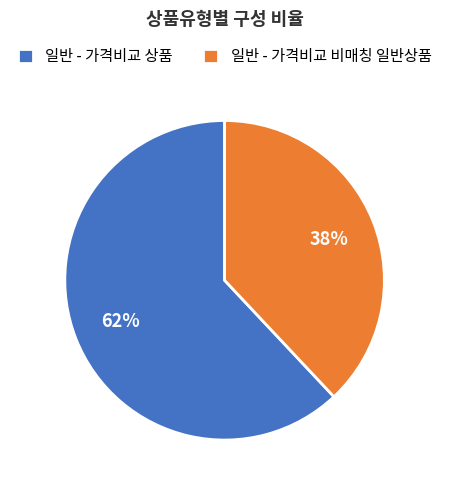

Combined, do 일반 - 가격비교 비매칭 일반상품 and 일반 - 가격비교 상품 account for over 50%?

Yes